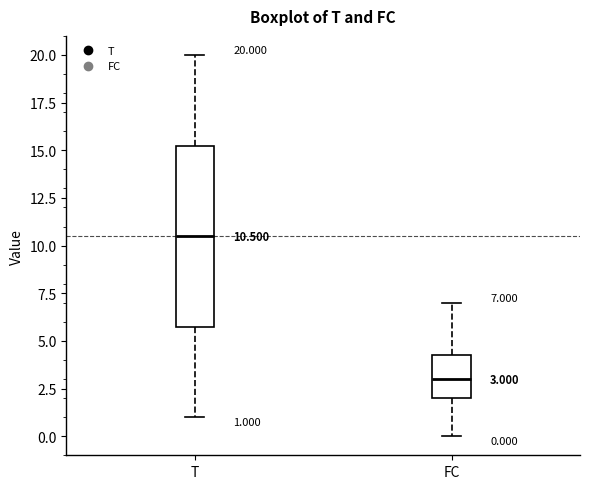

Comparing the boxes themselves (not the whiskers), which one is the tallest?

T